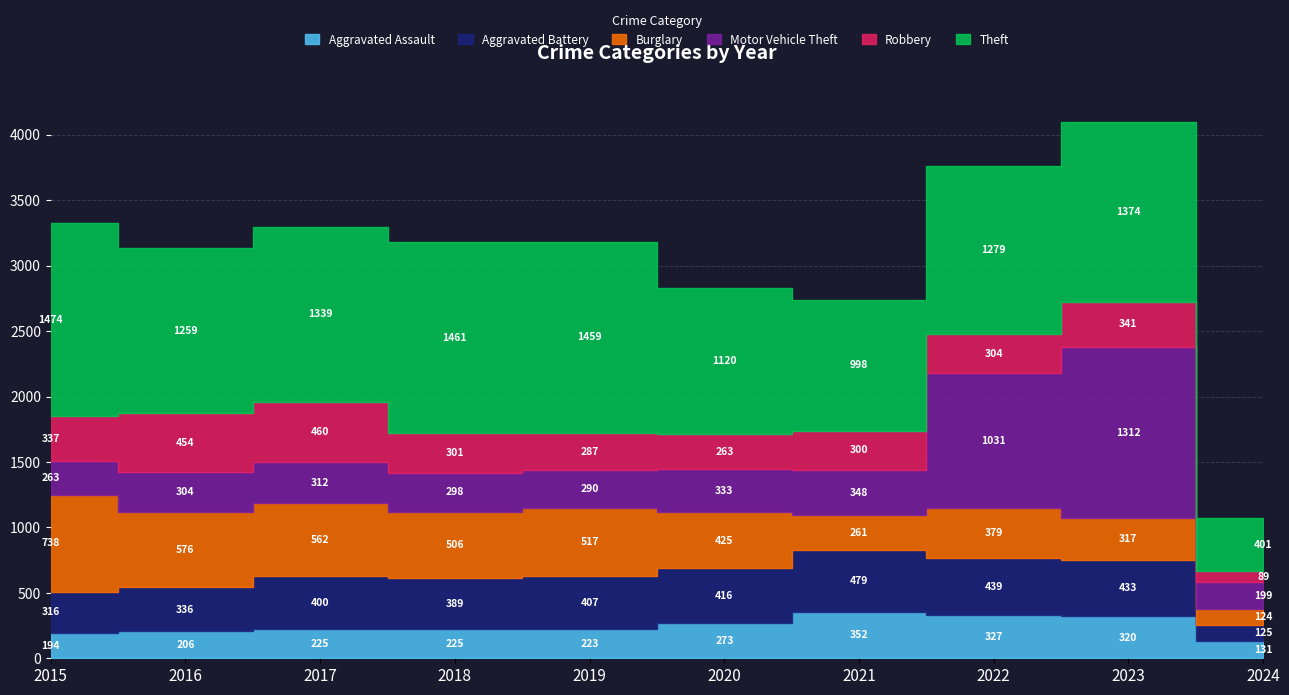

Is the value of Robbery at 2016 greater than the value of Motor Vehicle Theft at 2024?

Yes